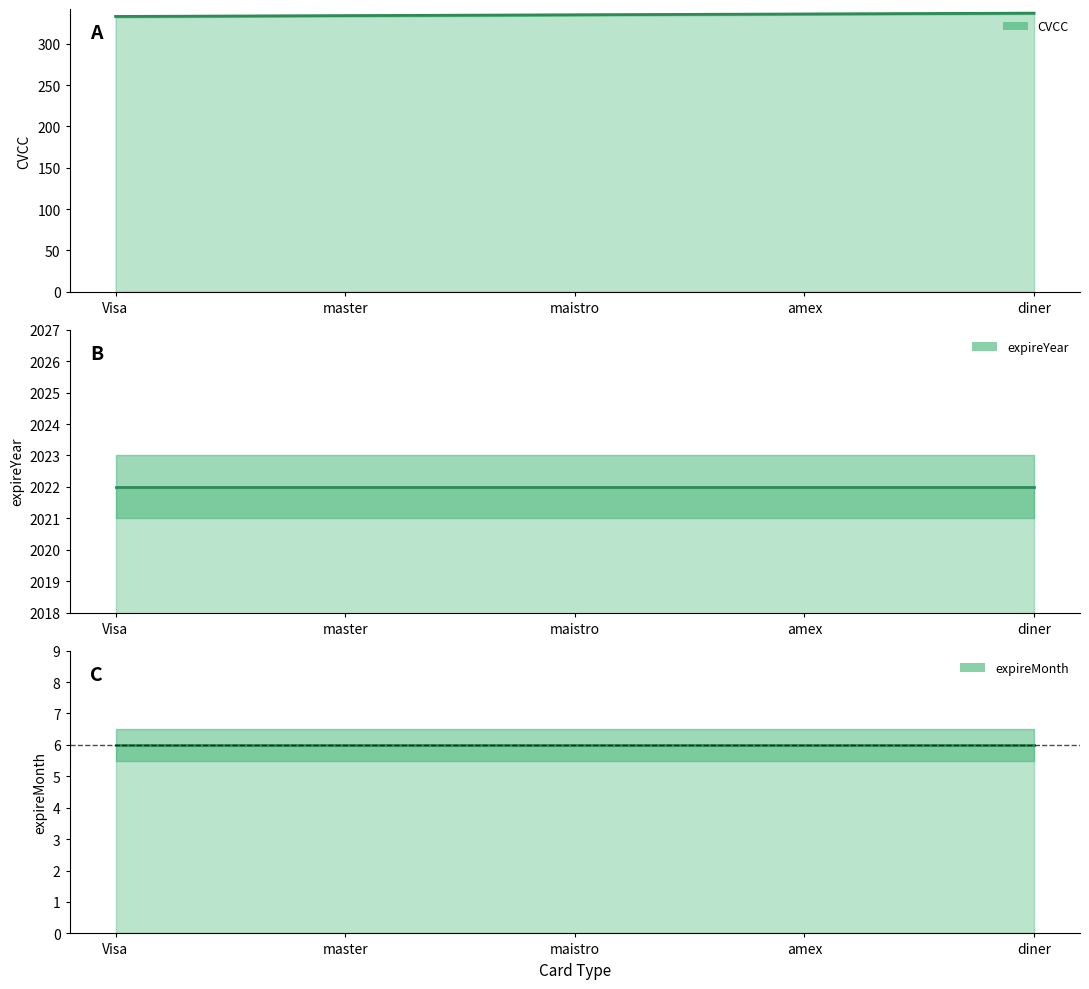

What is the sum of the expireYear values at diner and Visa?

4044